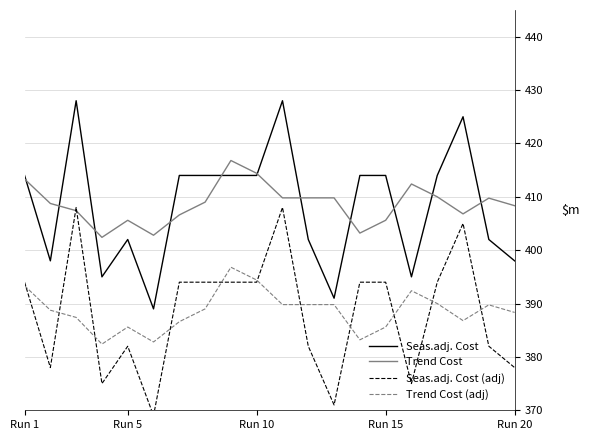

What is the maximum value for Trend Cost?

416.8